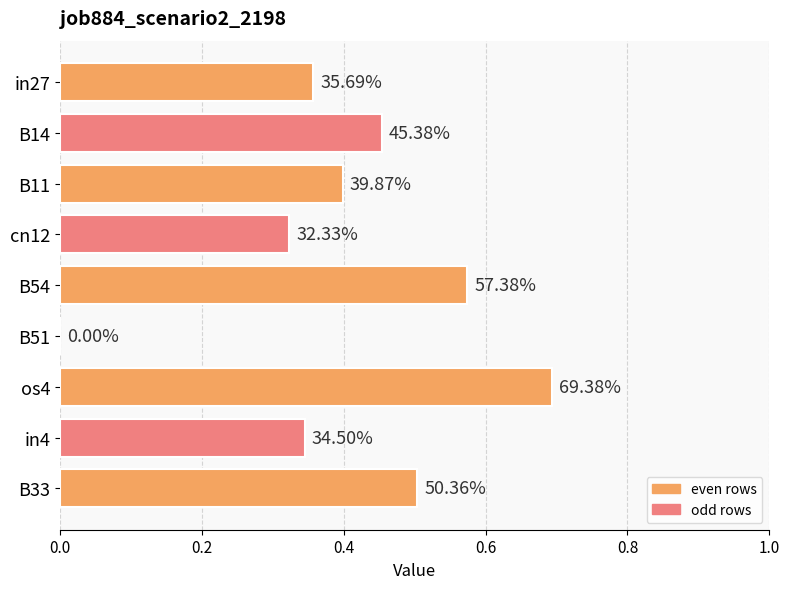

Are the bars horizontal?

Yes